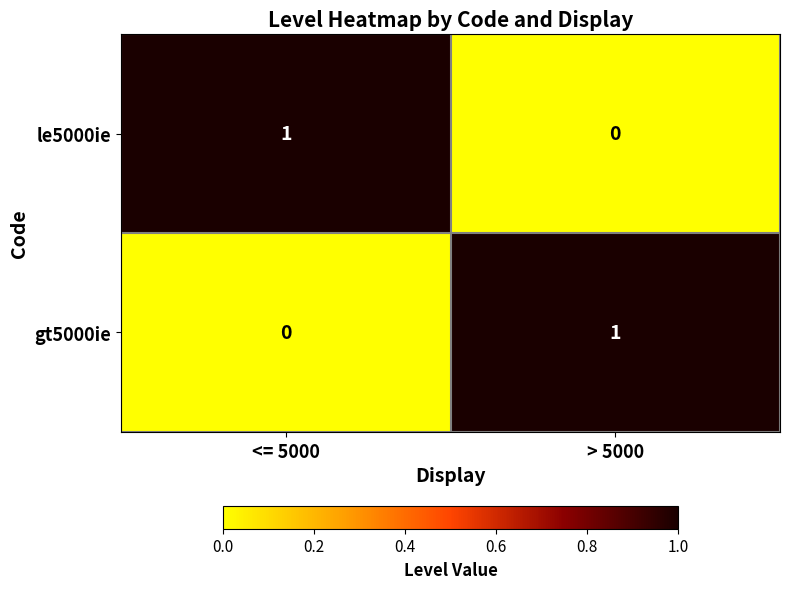

Where is le5000ie nearest to the value 0?

> 5000